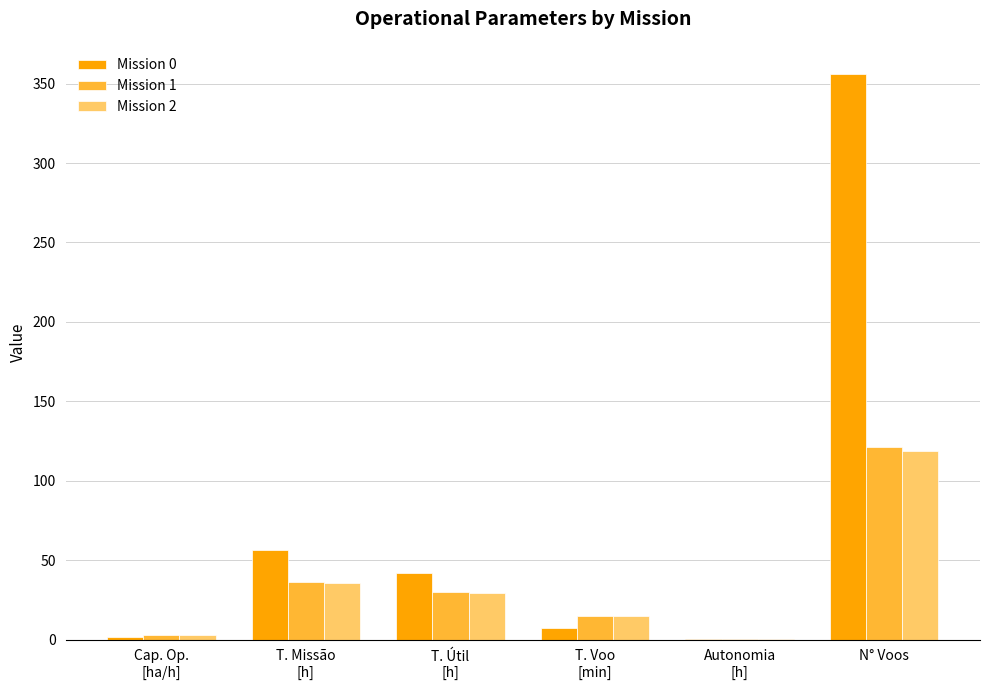

What is the greatest value displayed?

356.0